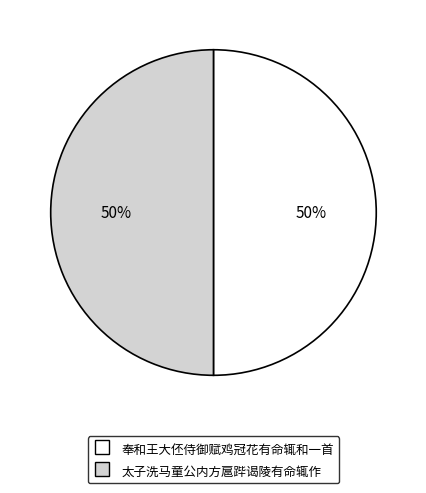

Combined, do 奉和王大伾侍御赋鸡冠花有命辄和一首 and 太子洗马童公内方扈跸谒陵有命辄作 account for over 50%?

Yes